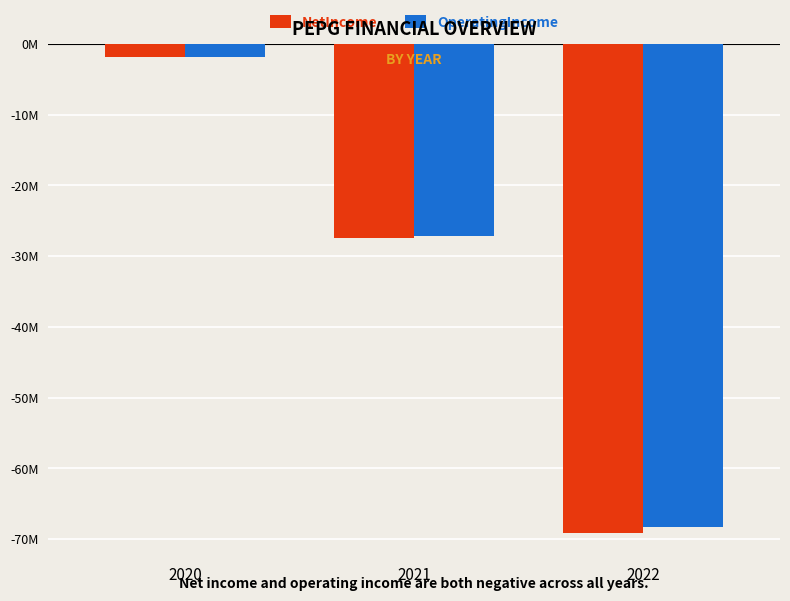

Reading left to right, list all the values displayed in this chart.

NetIncome: -1901000	-27453000	-69104000
OperatingIncome: -1877000	-27109000	-68301000